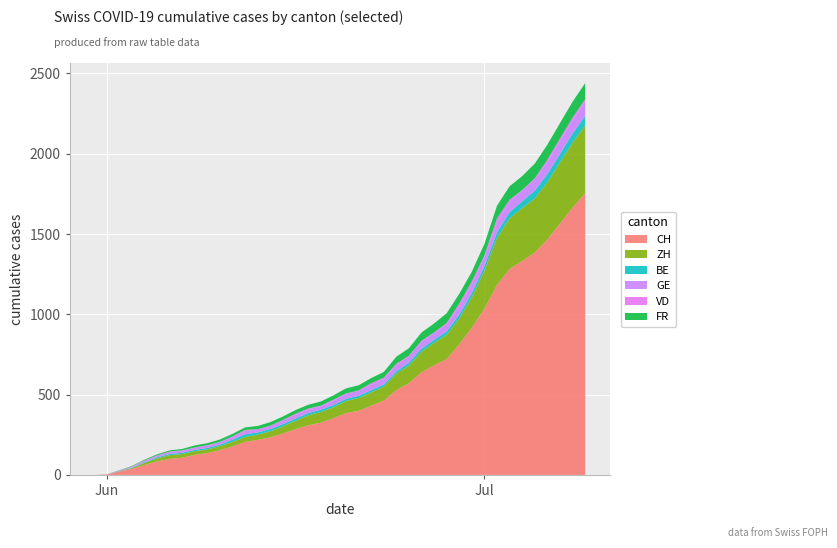

Reading right to left, transcribe all the data shown in this chart.

CH: 39=1754	38=1665	37=1565	36=1466	35=1385	34=1332	33=1282	32=1183	31=1035	30=917	29=813	28=721	27=682	26=639	25=571	24=528	23=462	22=431	21=399	20=385	19=353	18=325	17=309	16=285	15=258	14=234	13=218	12=206	11=178	10=154	9=136	8=125	7=107	6=100	5=84	4=62	3=38	2=20	1=3	0=0
ZH: 39=423	38=404	37=381	36=356	35=337	34=329	33=316	32=293	31=237	30=189	29=161	28=152	27=141	26=129	25=110	24=103	23=87	22=83	21=80	20=75	19=68	18=67	17=62	16=52	15=45	14=38	13=33	12=30	11=28	10=26	9=23	8=23	7=23	6=23	5=19	4=13	3=5	2=2	1=0	0=0
BE: 39=59	38=57	37=53	36=52	35=49	34=43	33=39	32=35	31=29	30=27	29=25	28=21	27=19	26=18	25=18	24=14	23=14	22=14	21=14	20=14	19=14	18=14	17=14	16=14	15=14	14=14	13=14	12=17	11=14	10=9	9=9	8=8	7=8	6=8	5=6	4=4	3=2	2=1	1=0	0=0
GE: 39=92	38=84	37=80	36=76	35=69	34=67	33=64	32=62	31=57	30=56	29=52	28=44	27=43	26=43	25=40	24=38	23=36	22=32	21=31	20=31	19=27	18=23	17=23	16=22	15=22	14=20	13=20	12=20	11=16	10=16	9=14	8=14	7=13	6=13	5=10	4=8	3=6	2=4	1=1	0=0
VD: 39=12	38=15	37=16	36=13	35=7	34=3	33=13	32=25	31=9	30=16	29=16	28=8	27=2	26=6	25=3	24=9	23=6	22=11	21=2	20=2	19=6	18=2	17=5	16=8	15=3	14=1	13=0	12=7	11=4	10=1	9=3	8=1	7=2	6=2	5=2	4=3	3=2	2=0	1=0	0=0
FR: 39=100	38=99	37=96	36=94	35=92	34=87	33=84	32=79	31=72	30=61	29=61	28=61	27=56	26=52	25=47	24=44	23=36	22=32	21=32	20=32	19=27	18=26	17=24	16=23	15=22	14=22	13=20	12=16	11=16	10=15	9=13	8=13	7=9	6=7	5=7	4=5	3=3	2=2	1=0	0=0